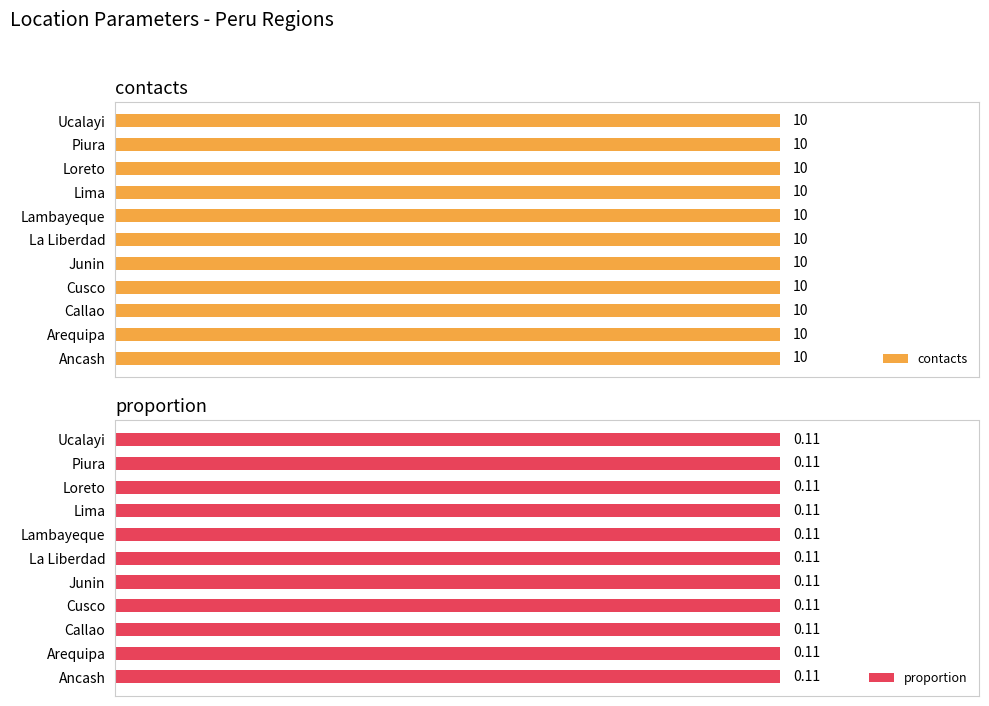

What is the label of the 1st bar from the right?

Ucalayi